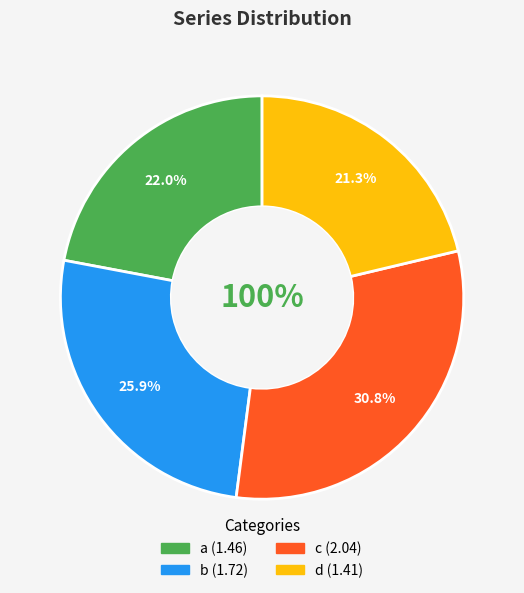

What percentage is the c slice, to the nearest percent?

31%